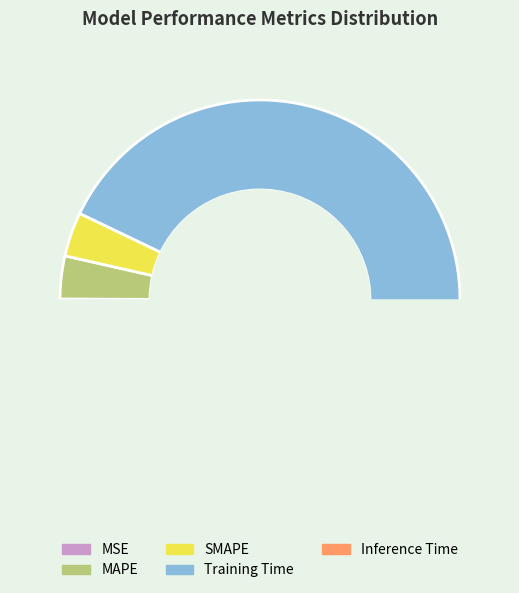

How many slices are in this pie chart?

5